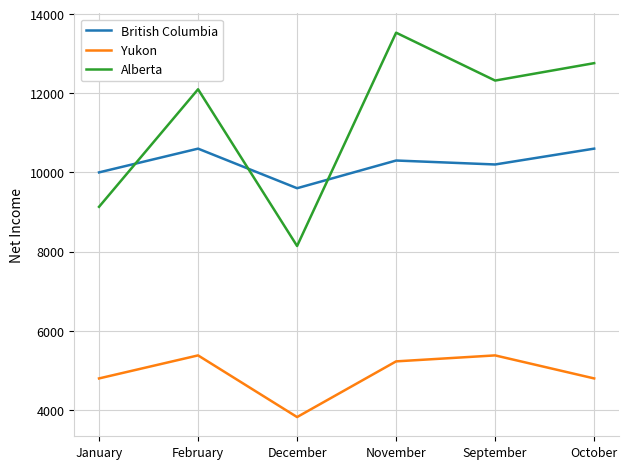

Which series has the largest range (max minus min)?

Alberta